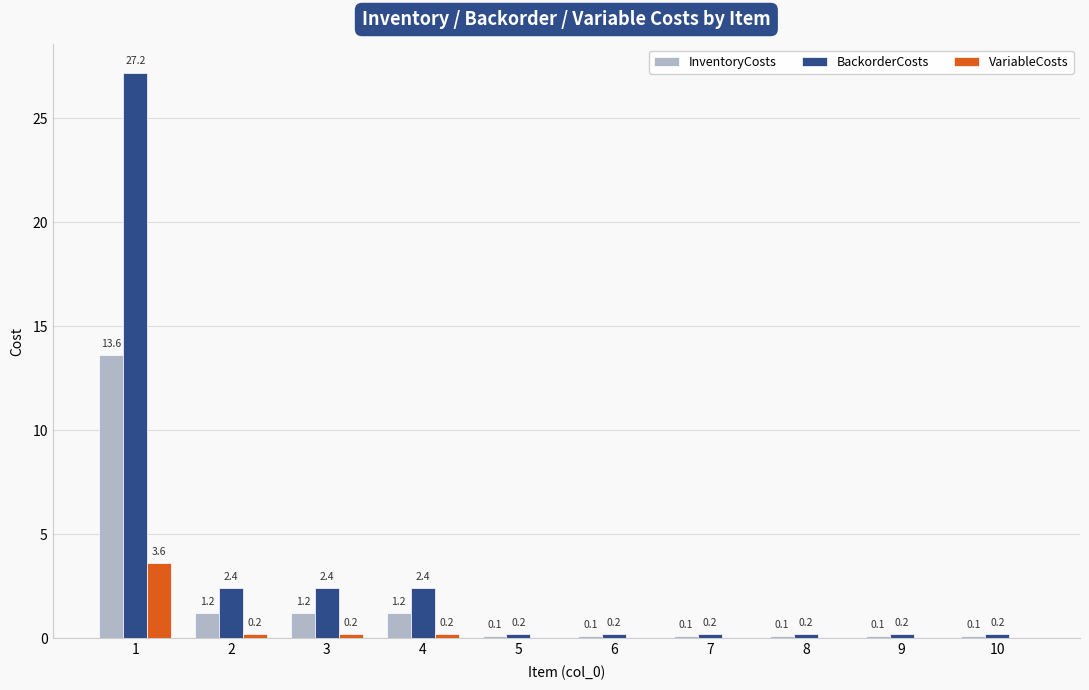

How many categories are shown in the chart?

10